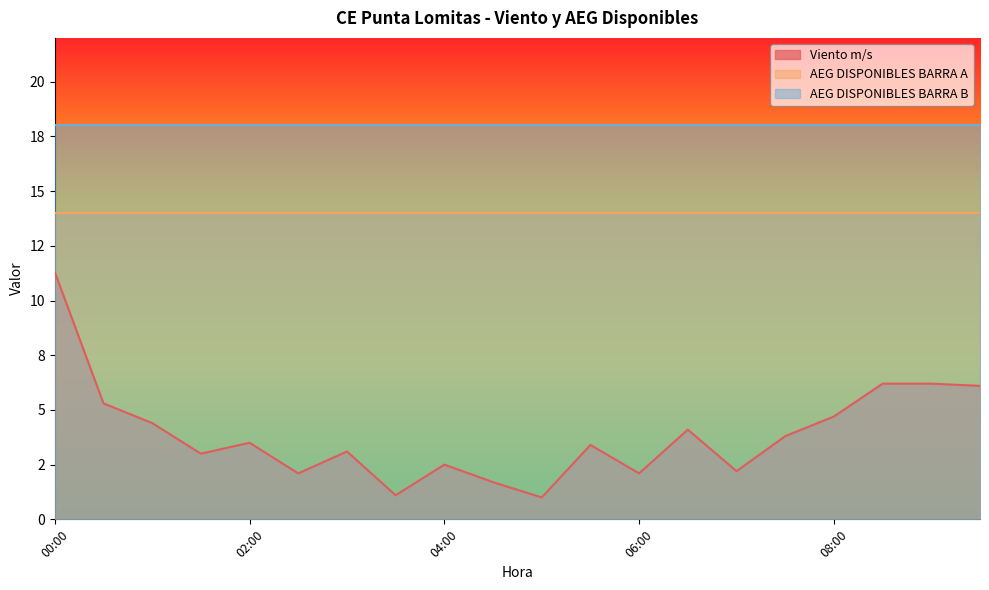

Reading left to right, extract all data points from this chart.

Viento m/s: 00:00=11.3	00:30=5.3	01:00=4.4	01:30=3.0	02:00=3.5	02:30=2.1	03:00=3.1	03:30=1.1	04:00=2.5	04:30=1.7	05:00=1.0	05:30=3.4	06:00=2.1	06:30=4.1	07:00=2.2	07:30=3.8	08:00=4.7	08:30=6.2	09:00=6.2	09:30=6.1
AEG DISPONIBLES BARRA A: 00:00=14.0	00:30=14.0	01:00=14.0	01:30=14.0	02:00=14.0	02:30=14.0	03:00=14.0	03:30=14.0	04:00=14.0	04:30=14.0	05:00=14.0	05:30=14.0	06:00=14.0	06:30=14.0	07:00=14.0	07:30=14.0	08:00=14.0	08:30=14.0	09:00=14.0	09:30=14.0
AEG DISPONIBLES BARRA B: 00:00=18.0	00:30=18.0	01:00=18.0	01:30=18.0	02:00=18.0	02:30=18.0	03:00=18.0	03:30=18.0	04:00=18.0	04:30=18.0	05:00=18.0	05:30=18.0	06:00=18.0	06:30=18.0	07:00=18.0	07:30=18.0	08:00=18.0	08:30=18.0	09:00=18.0	09:30=18.0